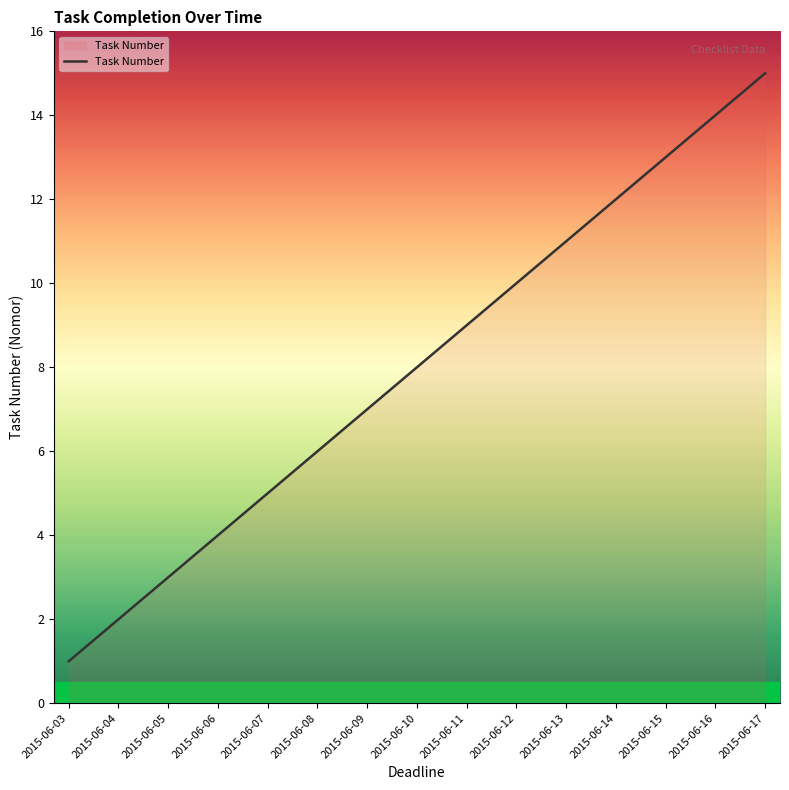

What is the greatest value displayed?

15